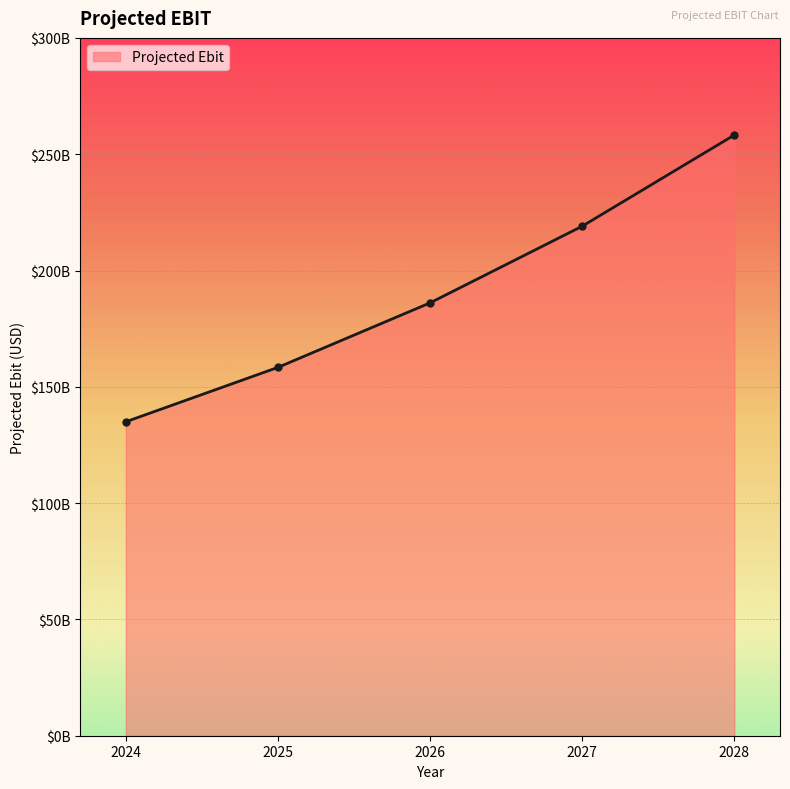

What is the smallest value displayed?

134969202980.0